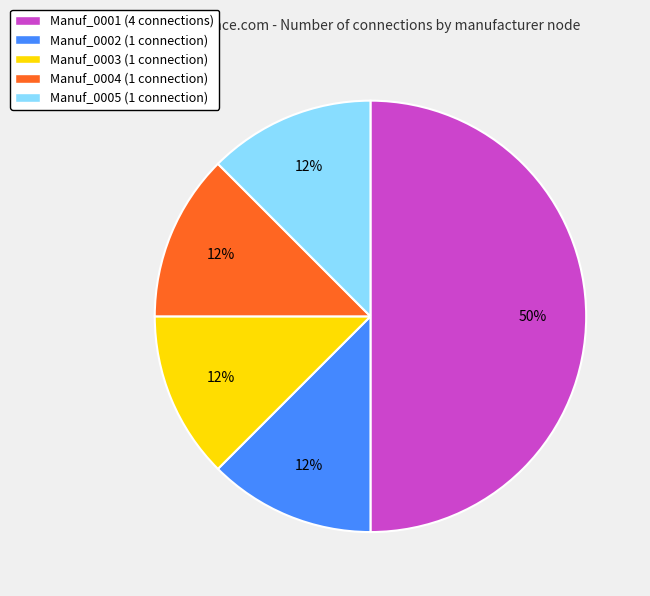

To the nearest percent, what is the average slice percentage?

20%